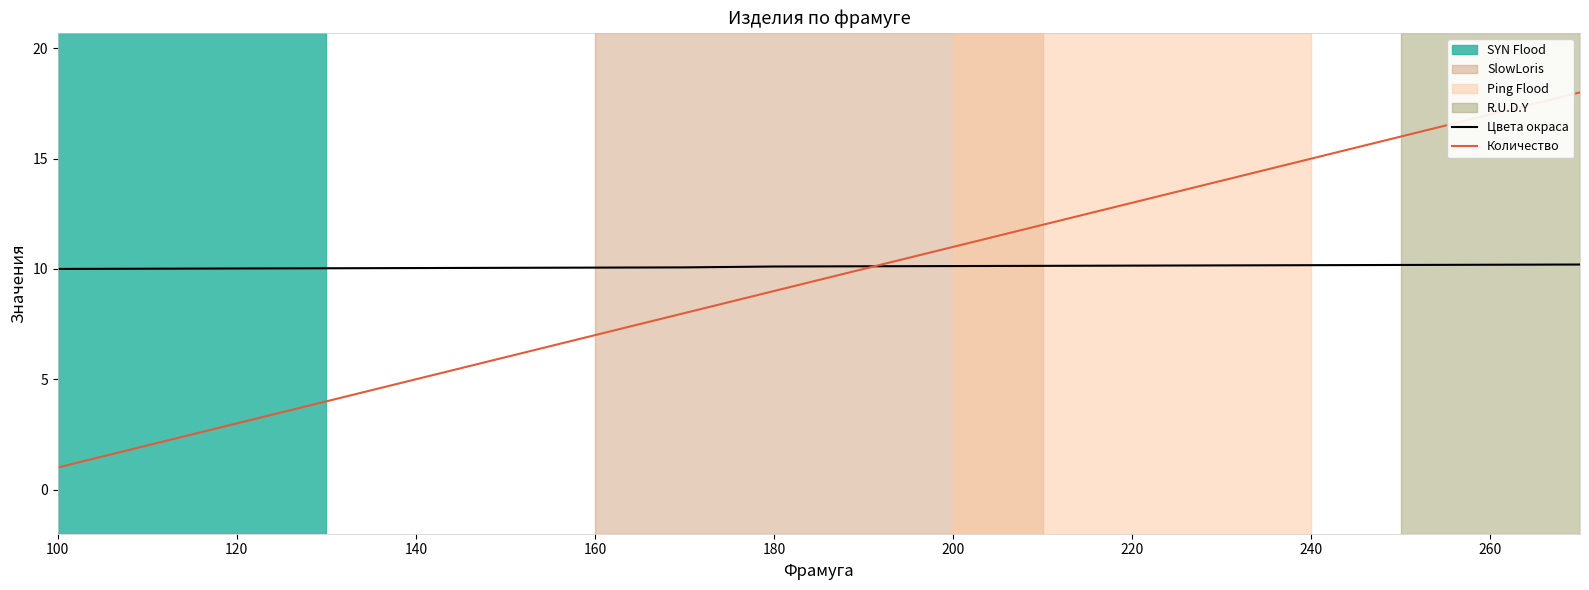

Which series has the widest spread of values?

Количество